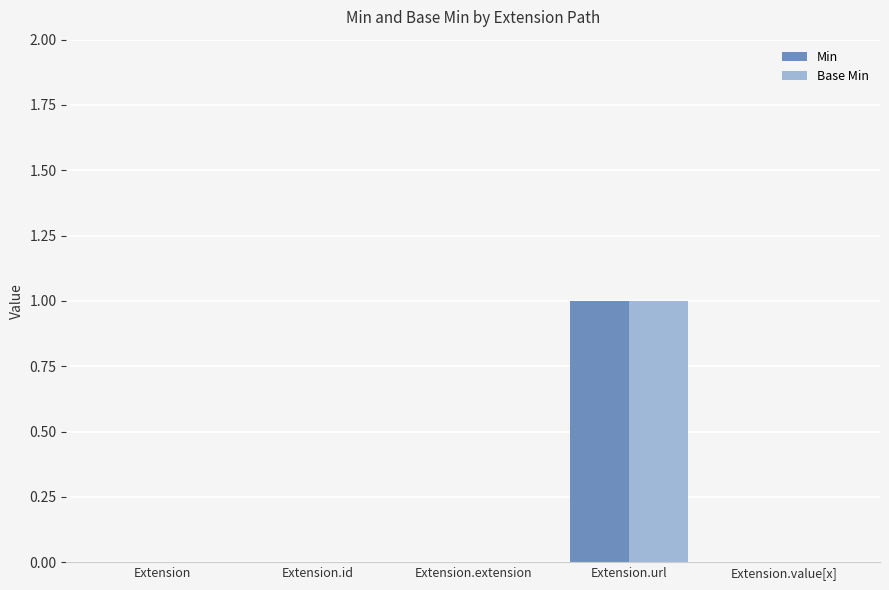

The Base Min series shows 0 at Extension.id. True or false?

True